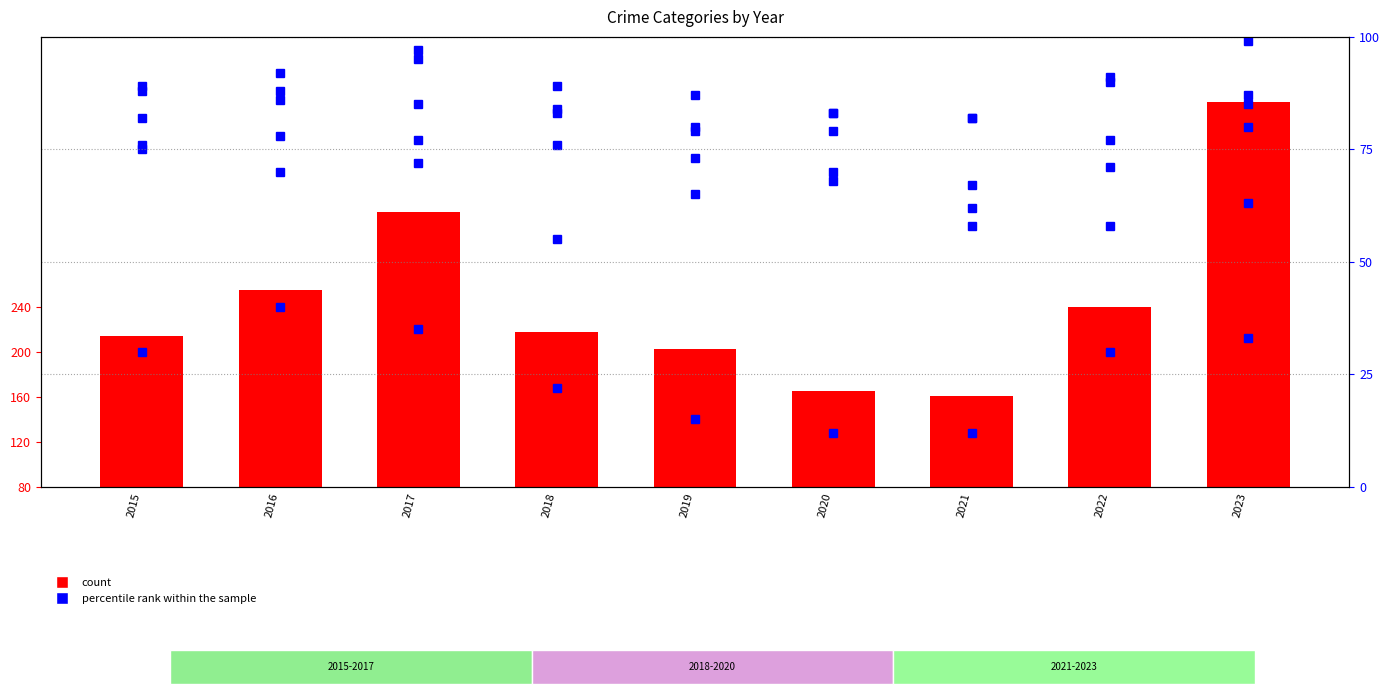

Between 2022 and 2020, which is larger?

2022